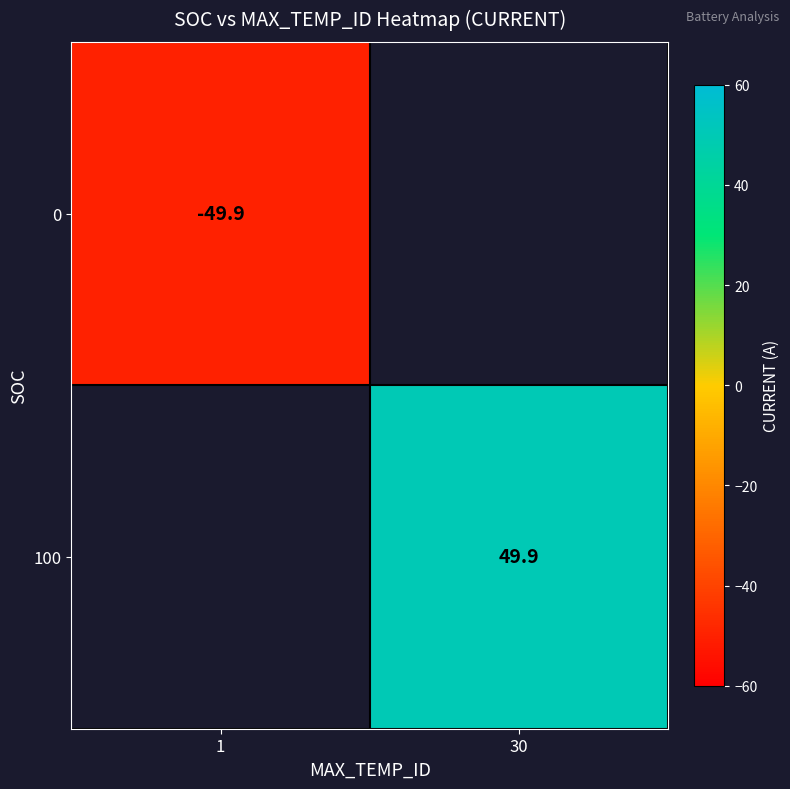

At how many categories does at least one series exceed 27?

1